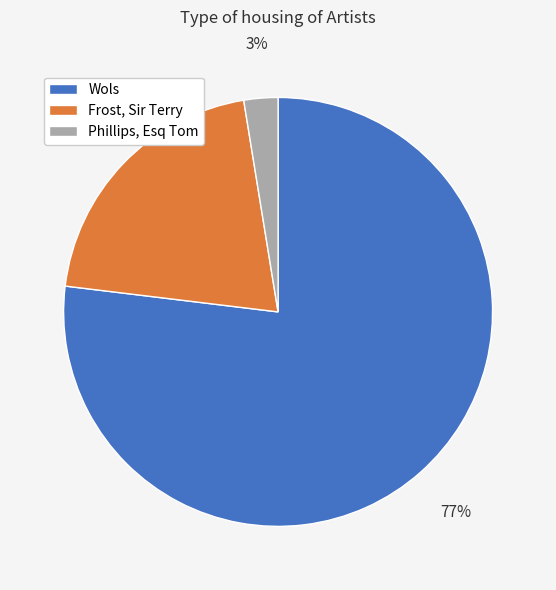

What is the ratio of the value at Frost, Sir Terry to the value at Wols?

0.3